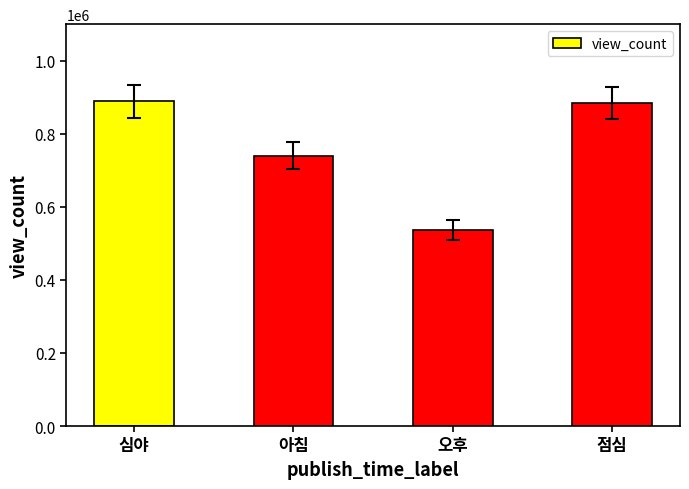

Where does the data first go above 883247?

심야